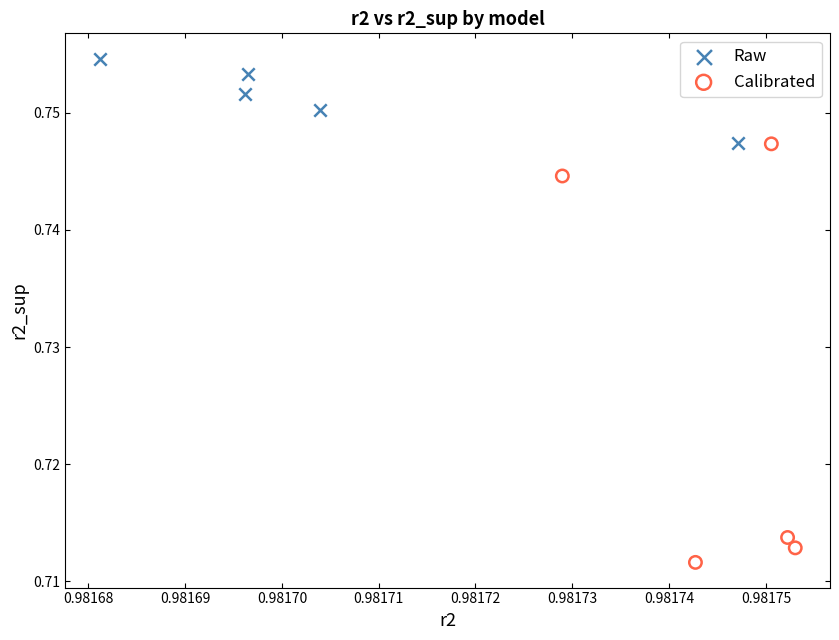

Which series has the largest Y range (max minus min)?

Calibrated